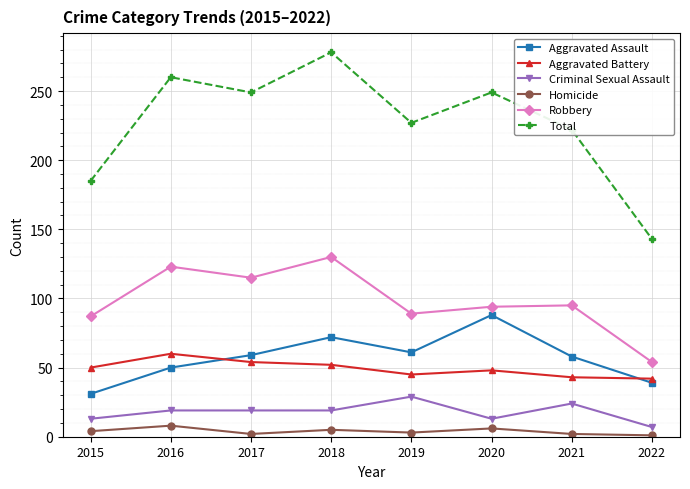

Read the Robbery value at 2015, to the nearest 5.

85